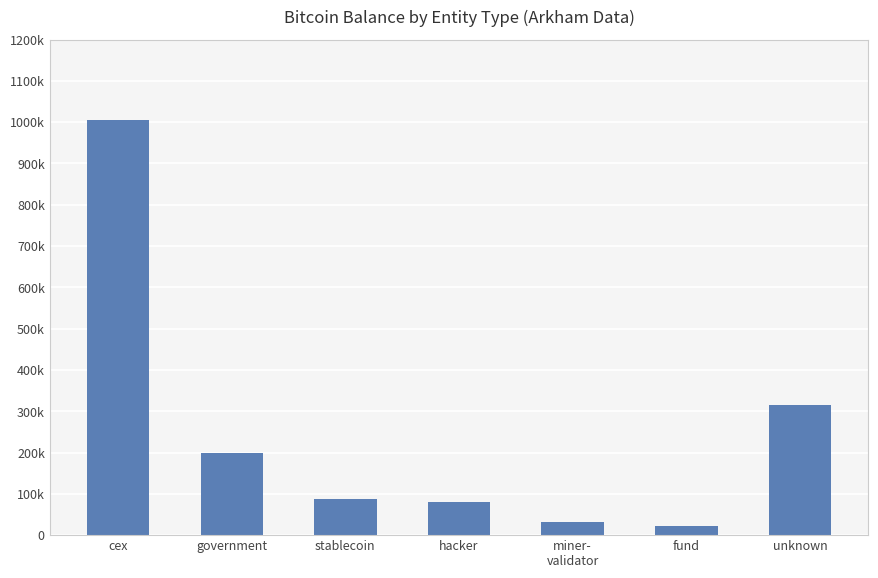

Between hacker and unknown, which is larger?

unknown